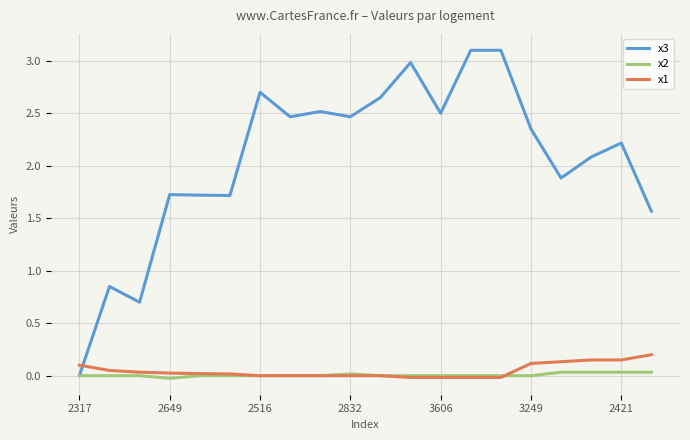

After their last crossing, which series has the higher values: x1 or x3?

x3